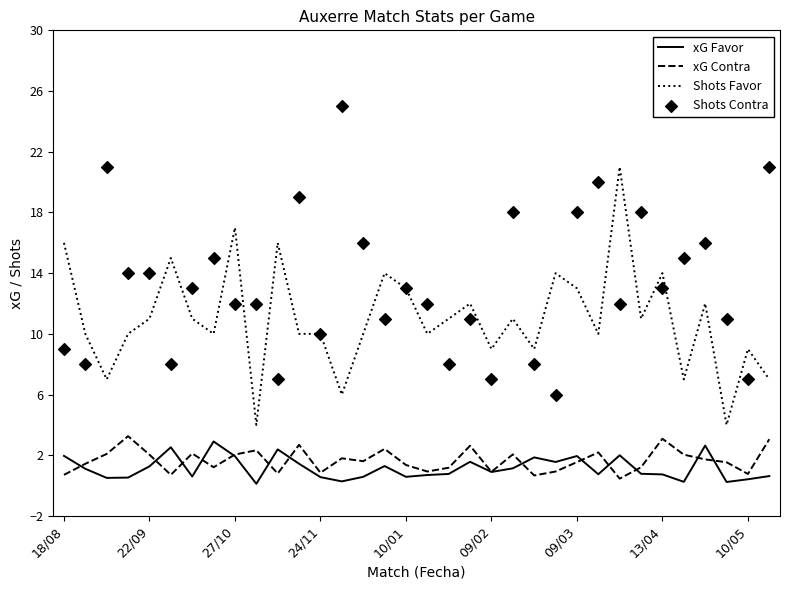

True or false: xG Favor and Shots Favor cross at least once.

False